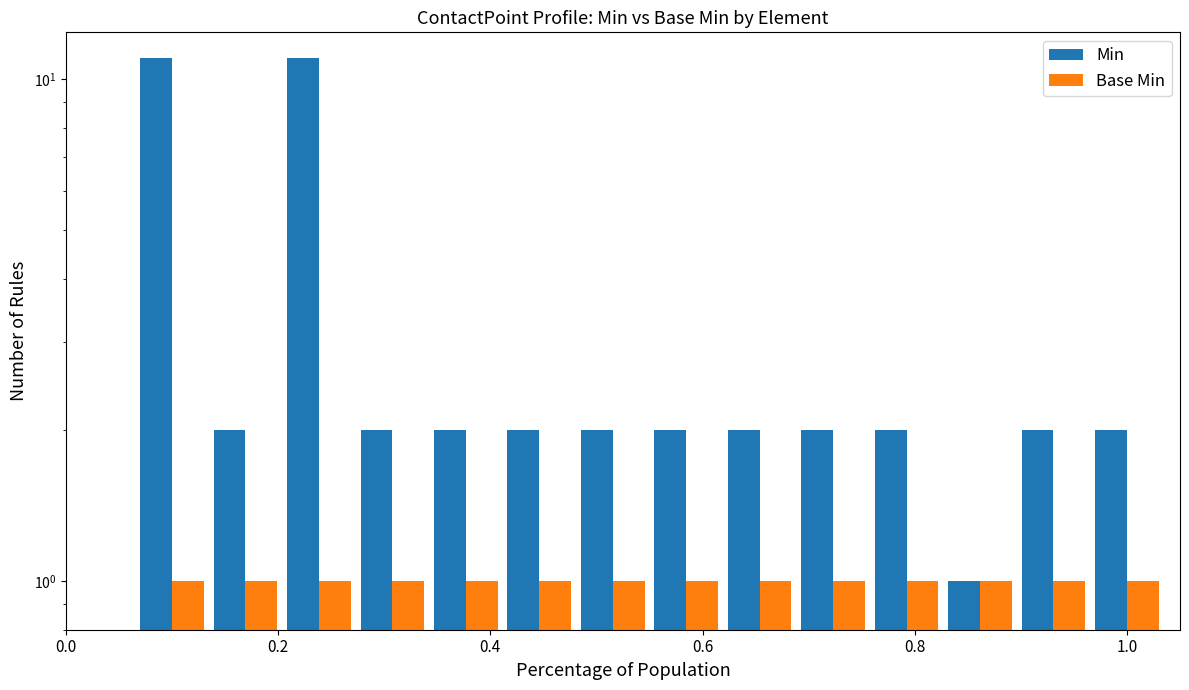

Reading left to right, list all the values displayed in this chart.

Min: 11	2	11	2	2	2	2	2	2	2	2	1	2	2
Base Min: 1	1	1	1	1	1	1	1	1	1	1	1	1	1